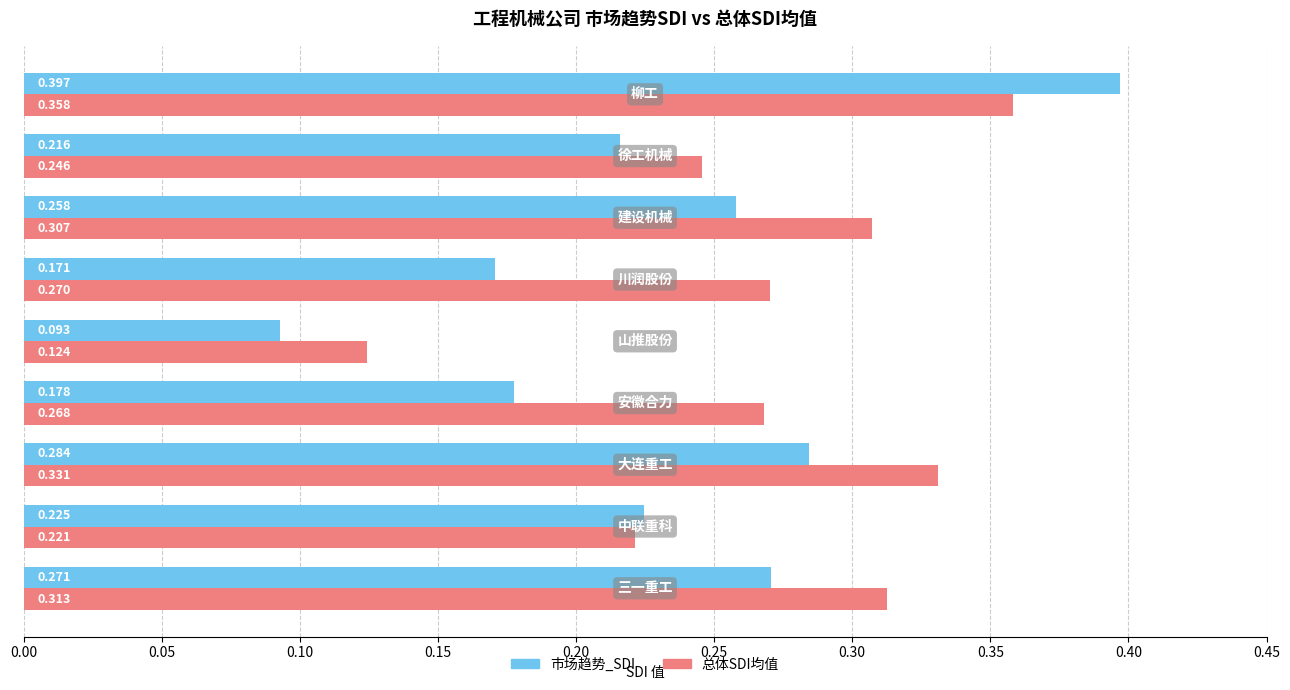

Which series has the largest total across all categories?

总体SDI均值